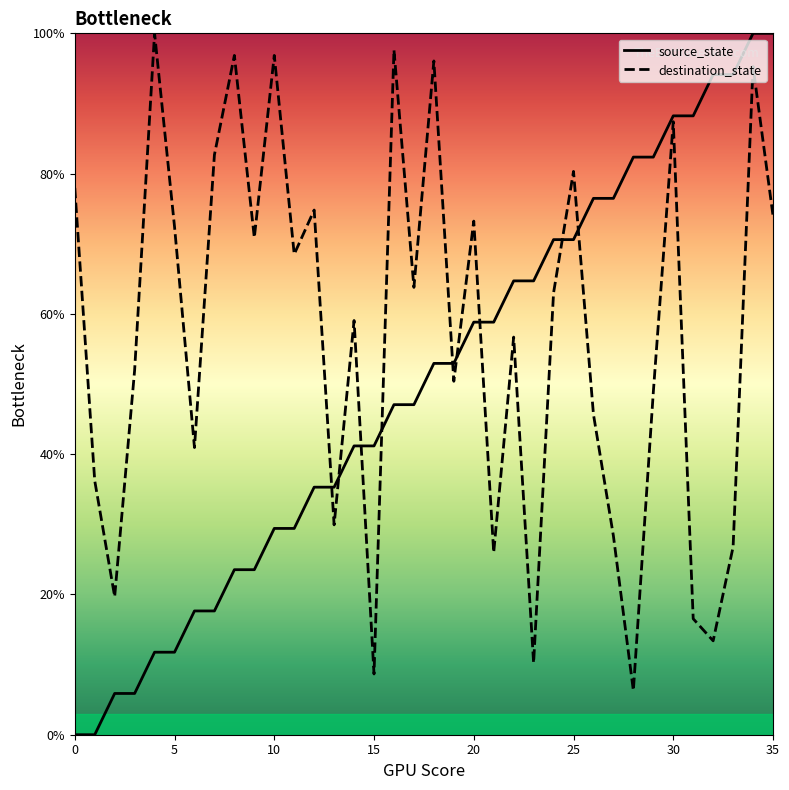

At how many categories does at least one series exceed 50?

31